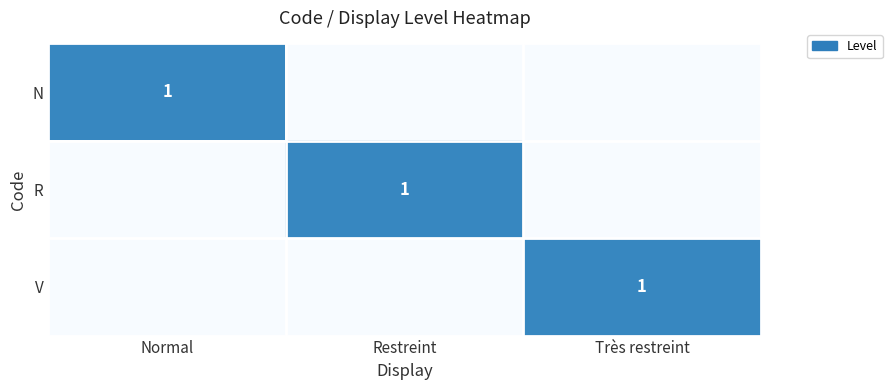

True or false: N has a value of 1 at Normal.

True